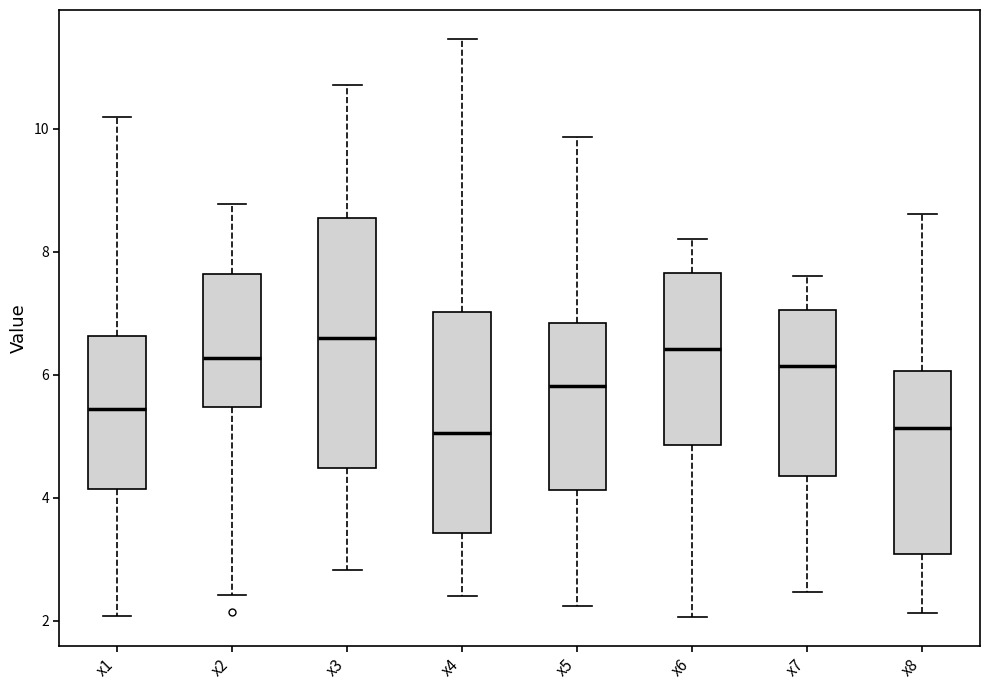

Reading left to right, transcribe this box plot: for each box, give where its median line is, the range the box spans, and where its two whiskers end, as read against the y-axis. The values are not printed on the chart, so give them approximately, as read against the axis.

x1: median 5.4, box 4.2 to 6.6, whiskers 2.0 to 10.2
x2: median 6.2, box 5.4 to 7.6, whiskers 2.4 to 8.8
x3: median 6.6, box 4.4 to 8.6, whiskers 2.8 to 10.8
x4: median 5.0, box 3.4 to 7.0, whiskers 2.4 to 11.4
x5: median 5.8, box 4.2 to 6.8, whiskers 2.2 to 9.8
x6: median 6.4, box 4.8 to 7.6, whiskers 2.0 to 8.2
x7: median 6.2, box 4.4 to 7.0, whiskers 2.4 to 7.6
x8: median 5.2, box 3.0 to 6.0, whiskers 2.2 to 8.6